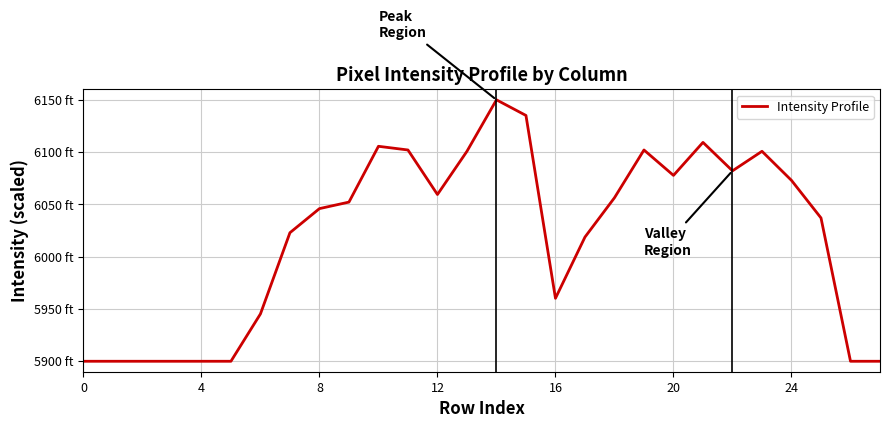

How many points are higher than both their immediate neighbors (excluding endpoints)?

5